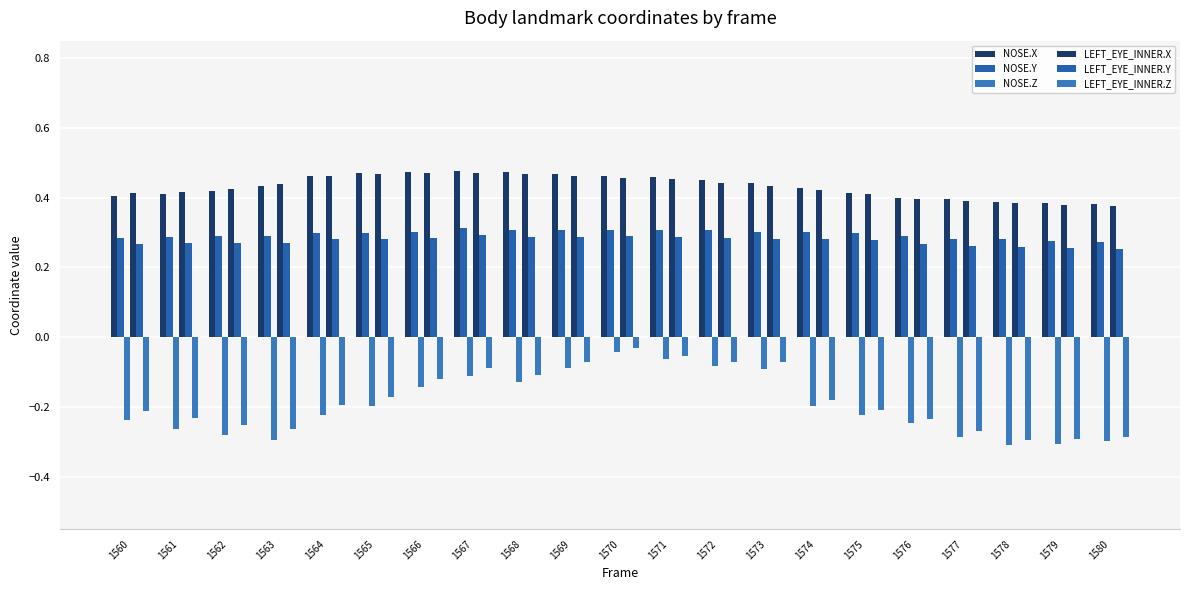

Reading right to left, list all the values displayed in this chart.

NOSE.X: 1580=0.4	1579=0.4	1578=0.4	1577=0.4	1576=0.4	1575=0.4	1574=0.4	1573=0.4	1572=0.5	1571=0.5	1570=0.5	1569=0.5	1568=0.5	1567=0.5	1566=0.5	1565=0.5	1564=0.5	1563=0.4	1562=0.4	1561=0.4	1560=0.4
NOSE.Y: 1580=0.3	1579=0.3	1578=0.3	1577=0.3	1576=0.3	1575=0.3	1574=0.3	1573=0.3	1572=0.3	1571=0.3	1570=0.3	1569=0.3	1568=0.3	1567=0.3	1566=0.3	1565=0.3	1564=0.3	1563=0.3	1562=0.3	1561=0.3	1560=0.3
NOSE.Z: 1580=-0.3	1579=-0.3	1578=-0.3	1577=-0.3	1576=-0.2	1575=-0.2	1574=-0.2	1573=-0.1	1572=-0.1	1571=-0.1	1570=-0.0	1569=-0.1	1568=-0.1	1567=-0.1	1566=-0.1	1565=-0.2	1564=-0.2	1563=-0.3	1562=-0.3	1561=-0.3	1560=-0.2
LEFT_EYE_INNER.X: 1580=0.4	1579=0.4	1578=0.4	1577=0.4	1576=0.4	1575=0.4	1574=0.4	1573=0.4	1572=0.4	1571=0.5	1570=0.5	1569=0.5	1568=0.5	1567=0.5	1566=0.5	1565=0.5	1564=0.5	1563=0.4	1562=0.4	1561=0.4	1560=0.4
LEFT_EYE_INNER.Y: 1580=0.3	1579=0.3	1578=0.3	1577=0.3	1576=0.3	1575=0.3	1574=0.3	1573=0.3	1572=0.3	1571=0.3	1570=0.3	1569=0.3	1568=0.3	1567=0.3	1566=0.3	1565=0.3	1564=0.3	1563=0.3	1562=0.3	1561=0.3	1560=0.3
LEFT_EYE_INNER.Z: 1580=-0.3	1579=-0.3	1578=-0.3	1577=-0.3	1576=-0.2	1575=-0.2	1574=-0.2	1573=-0.1	1572=-0.1	1571=-0.1	1570=-0.0	1569=-0.1	1568=-0.1	1567=-0.1	1566=-0.1	1565=-0.2	1564=-0.2	1563=-0.3	1562=-0.3	1561=-0.2	1560=-0.2